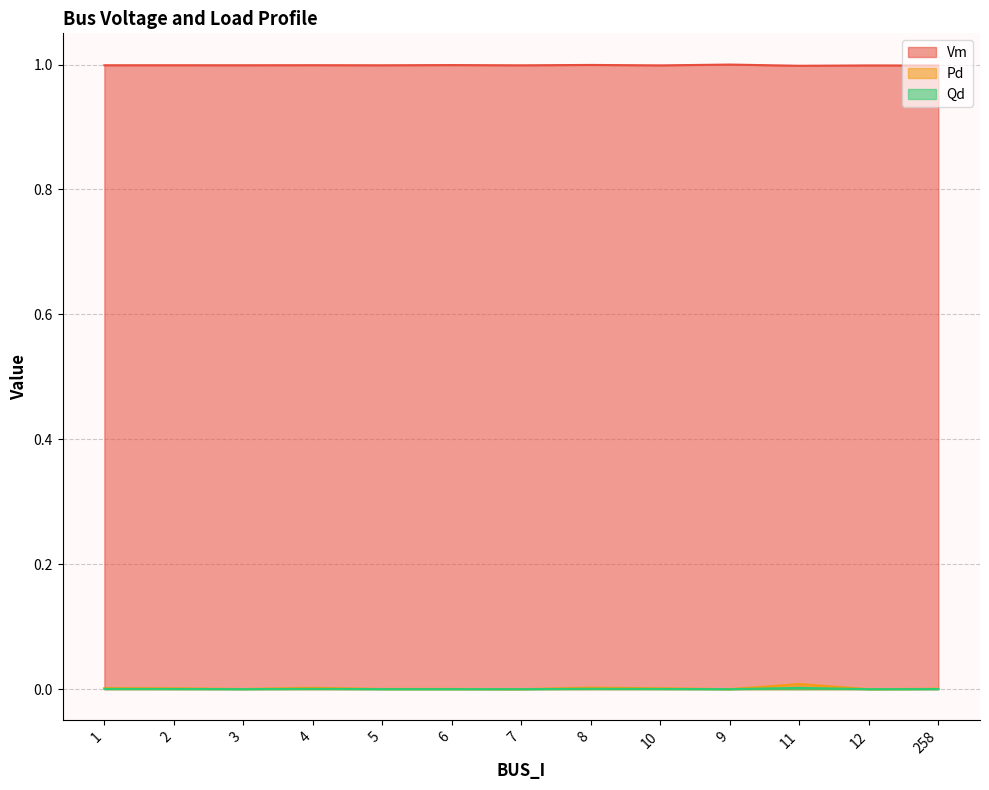

At which label is Vm closest to 0?

11